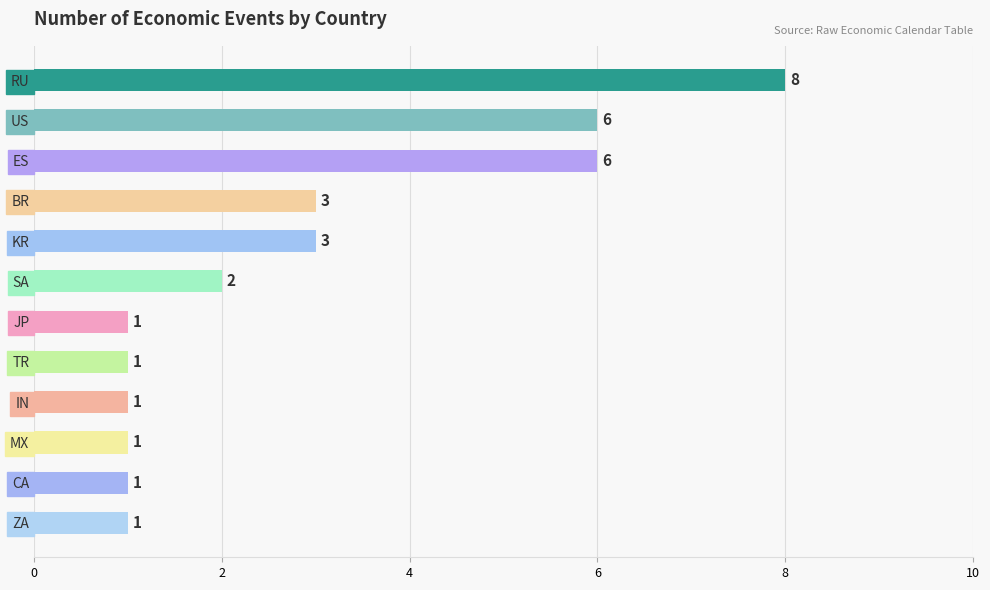

The chart shows a value of 6 at ES. True or false?

True